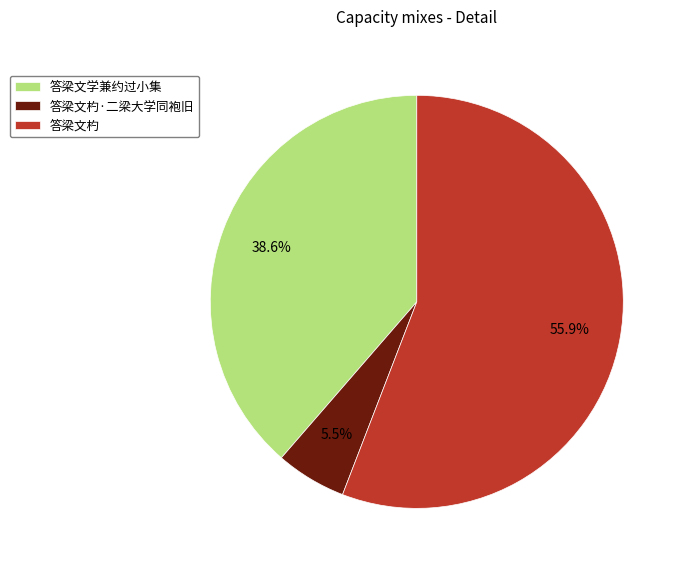

What percentage do 答梁文杓·二梁大学同袍旧 and 答梁文学兼约过小集 together represent?

44.1%